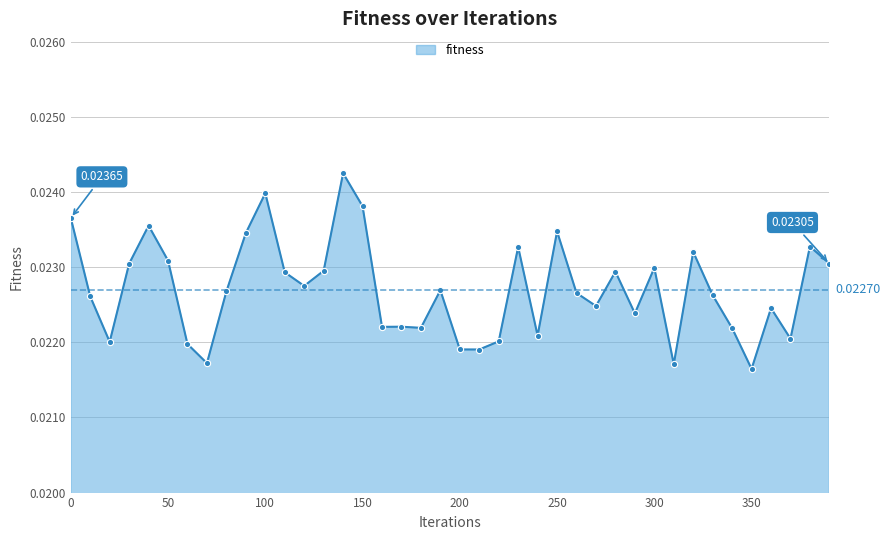

True or false: there are more than 0 points higher than both neighbors.

True